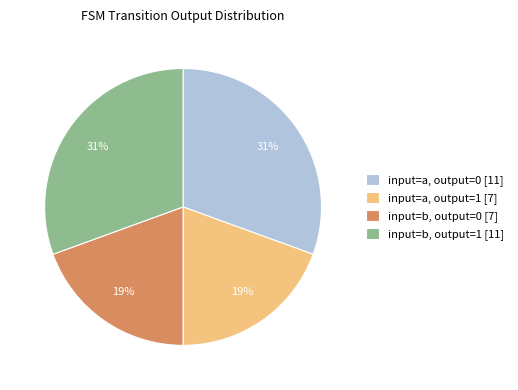

To the nearest percent, what percentage of the pie is input=a, output=0 [11]?

31%